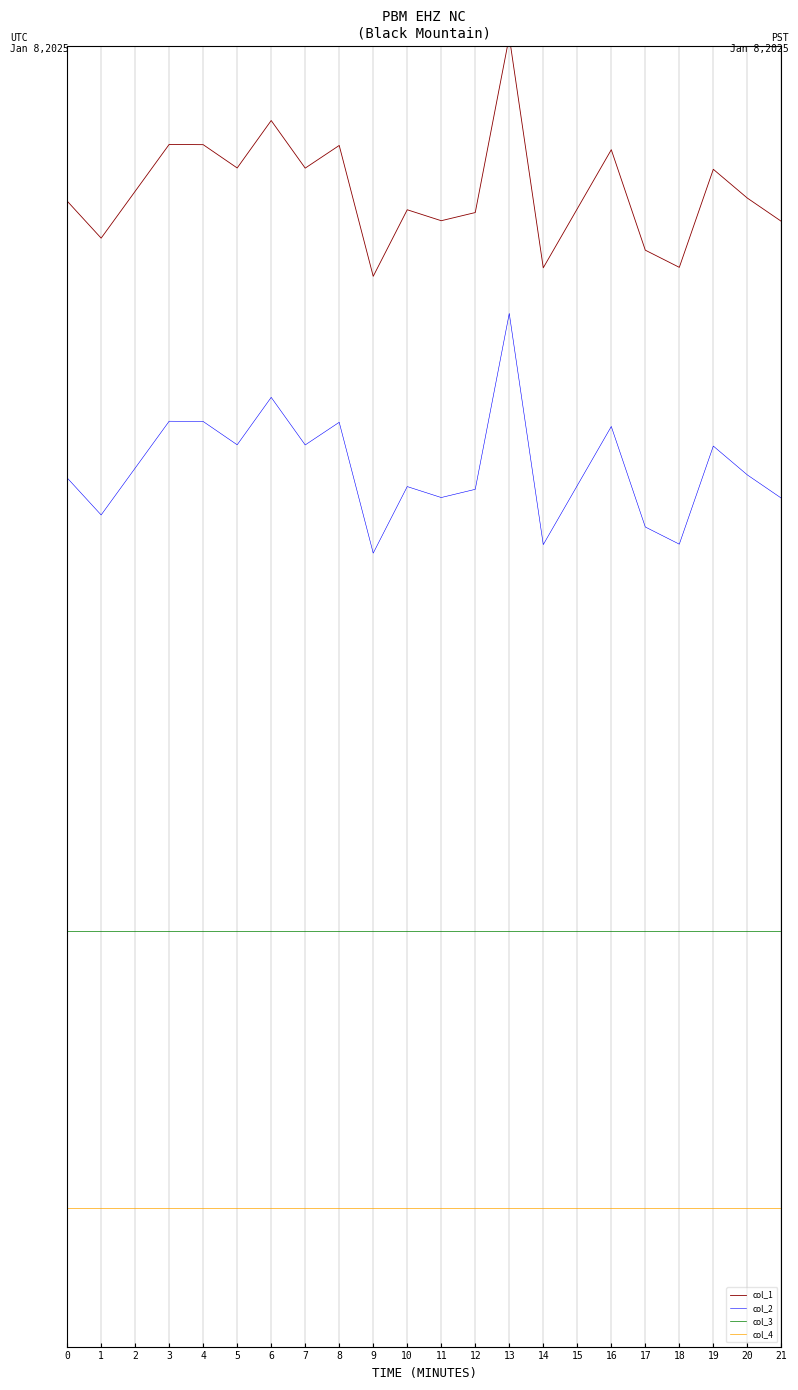

True or false: col_2 and col_3 cross at least once.

False